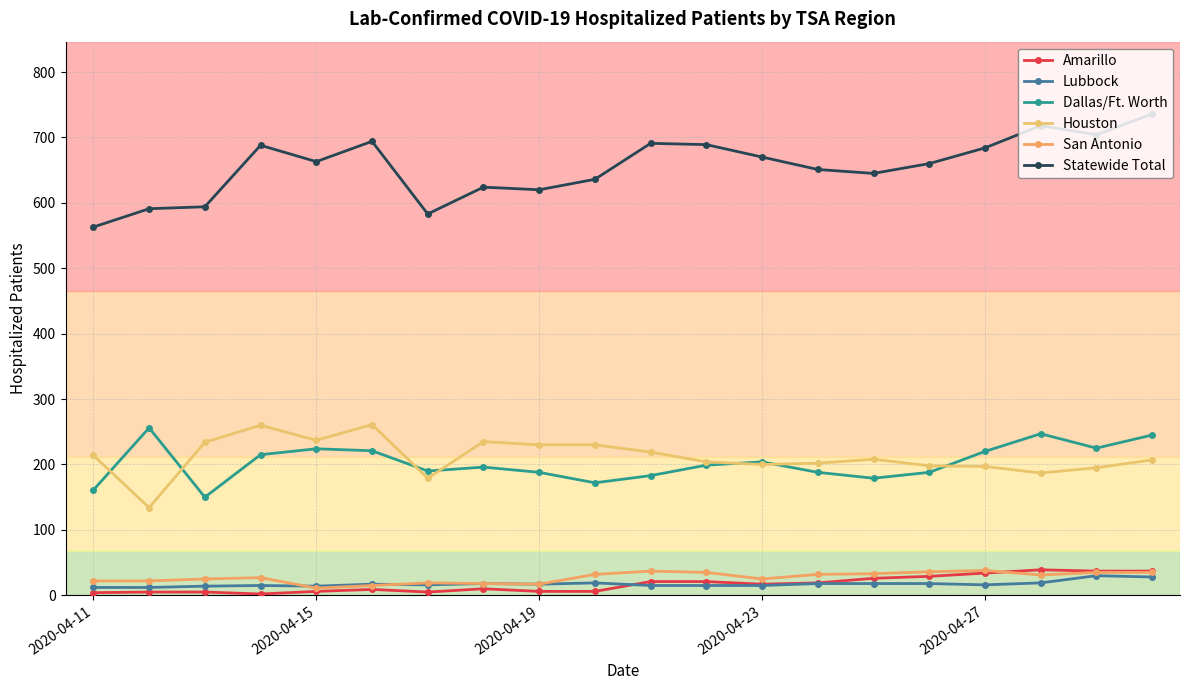

Is this an area chart (filled region under the line)?

No